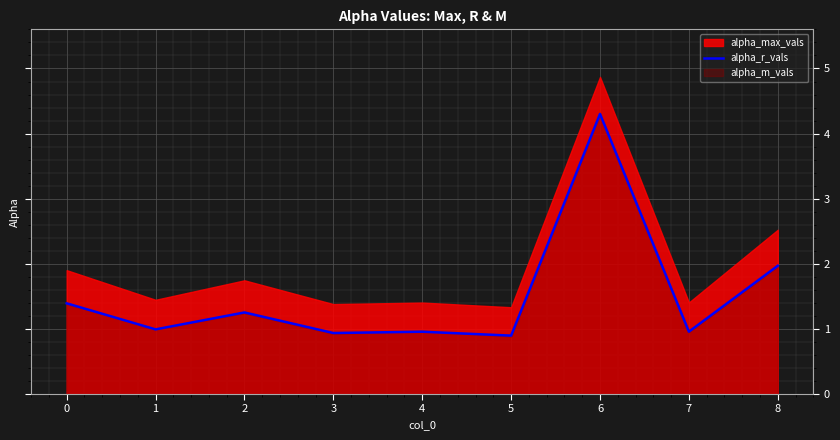

Rank the categories by value from lowest to highest.

5, 3, 4, 7, 1, 2, 0, 8, 6